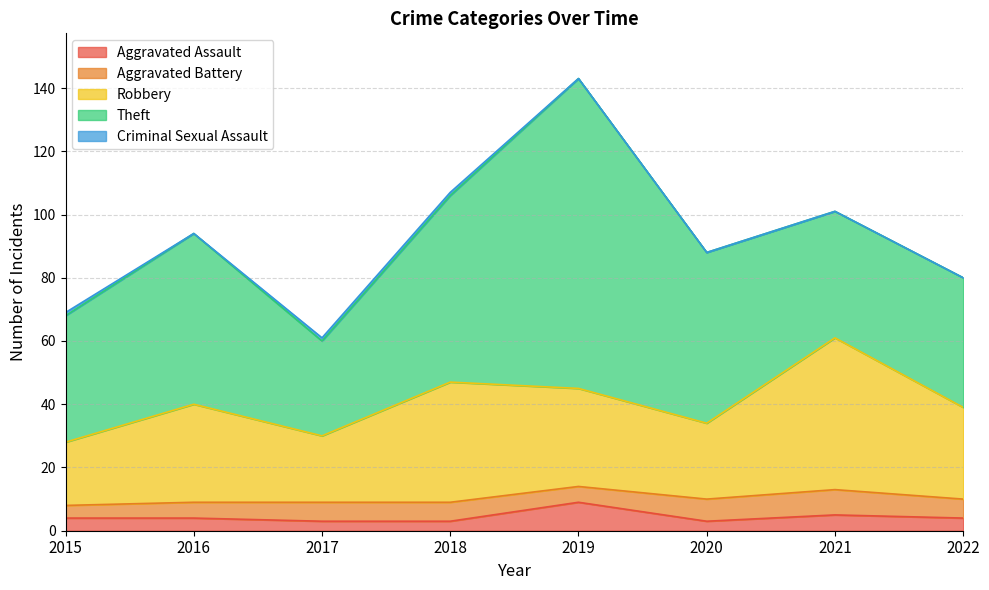

True or false: Robbery has a value of 71 at 2021.

False